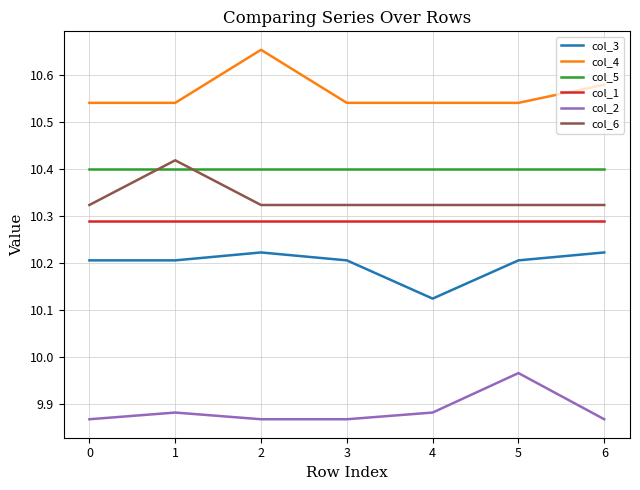

Between 2 and 5, which series saw the biggest shift?

col_4